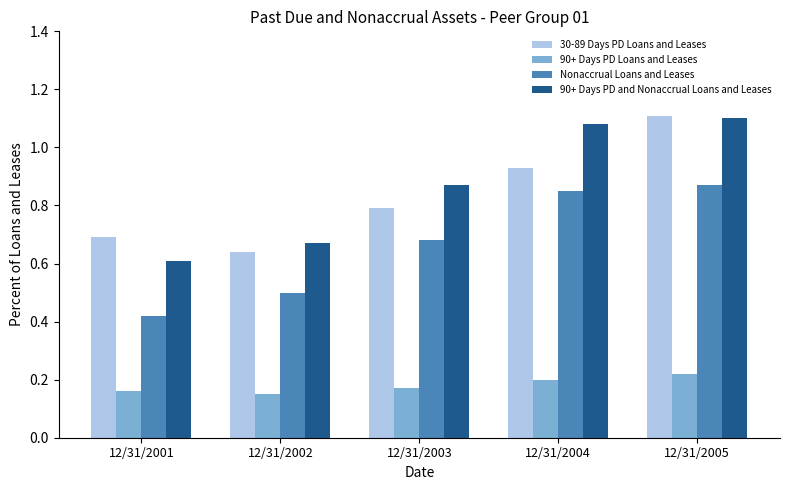

Where is 30-89 Days PD Loans and Leases nearest to the value 0?

12/31/2002